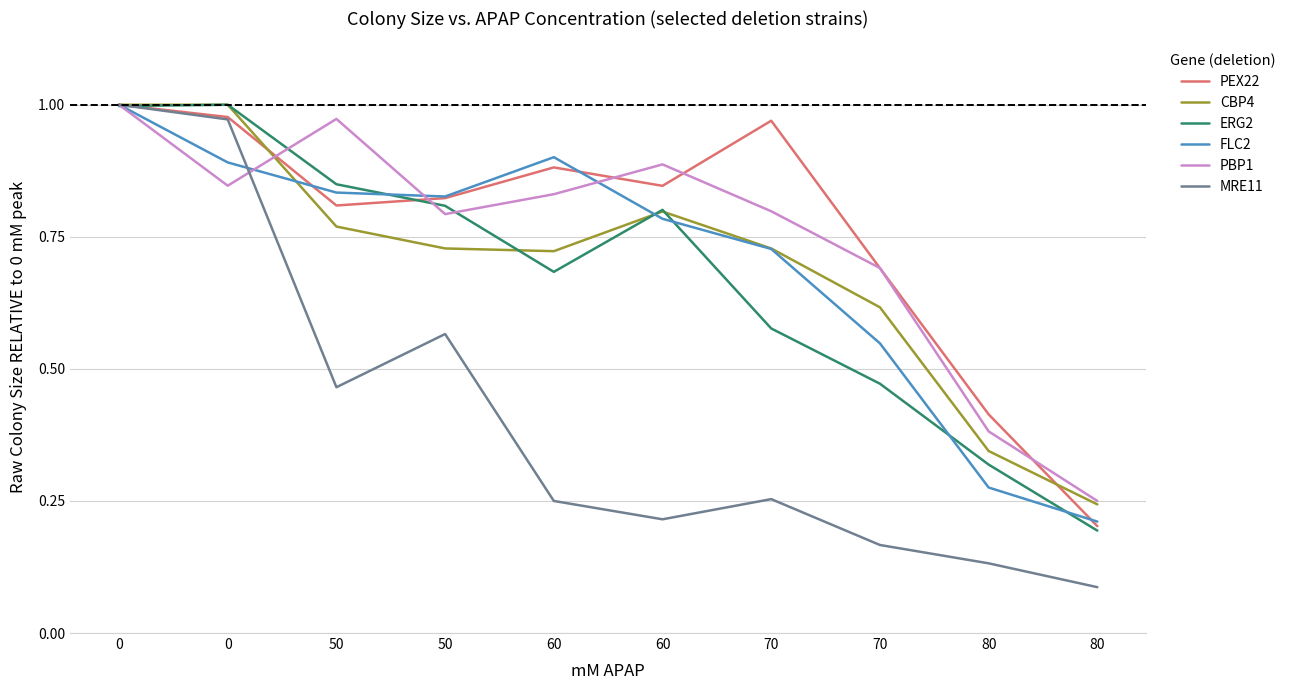

What are all the series names shown in the legend?

PEX22, CBP4, ERG2, FLC2, PBP1, MRE11